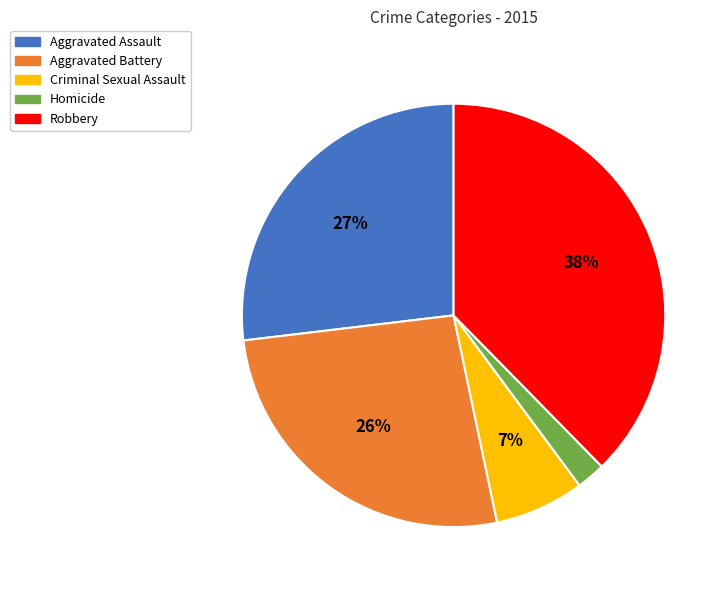

Between Criminal Sexual Assault and Aggravated Battery, which is larger?

Aggravated Battery